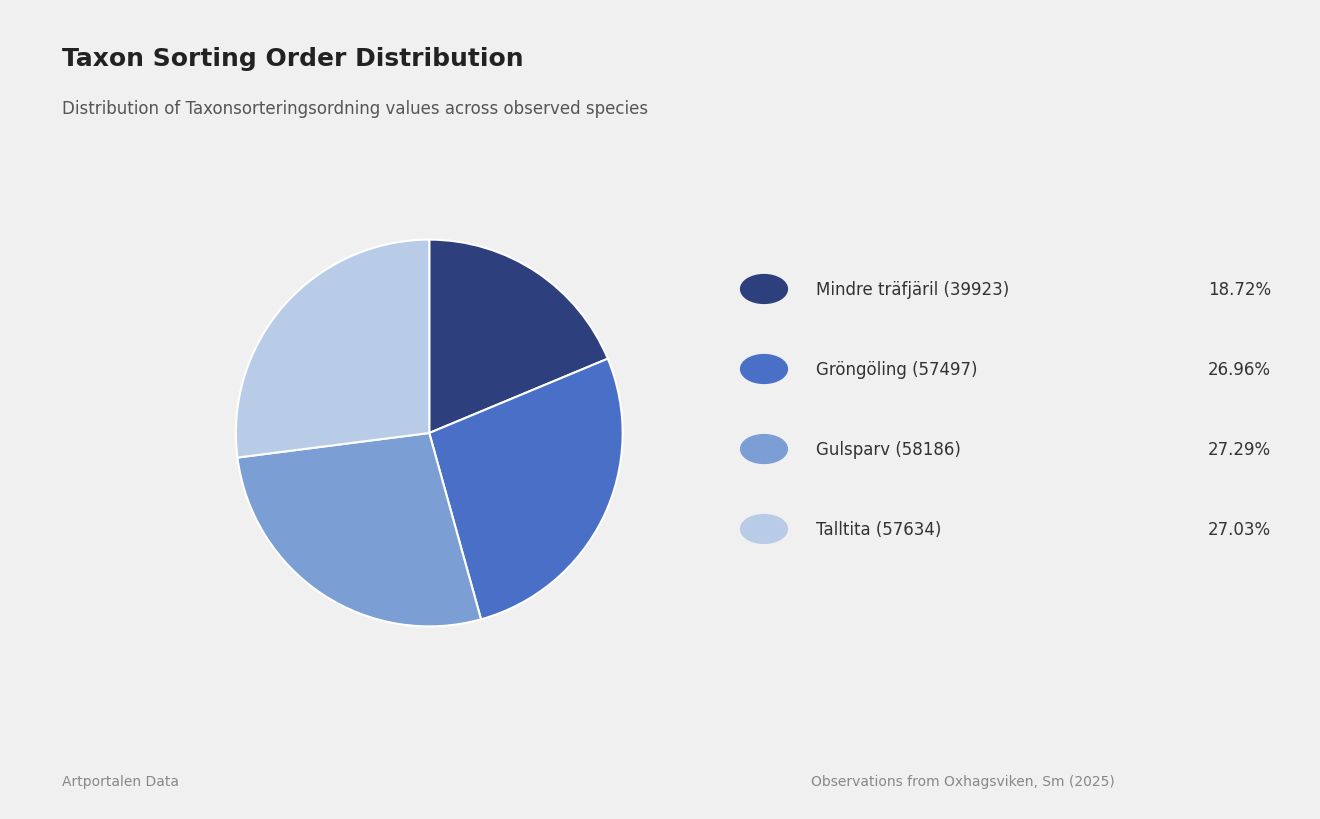

Does any single category account for the majority?

No